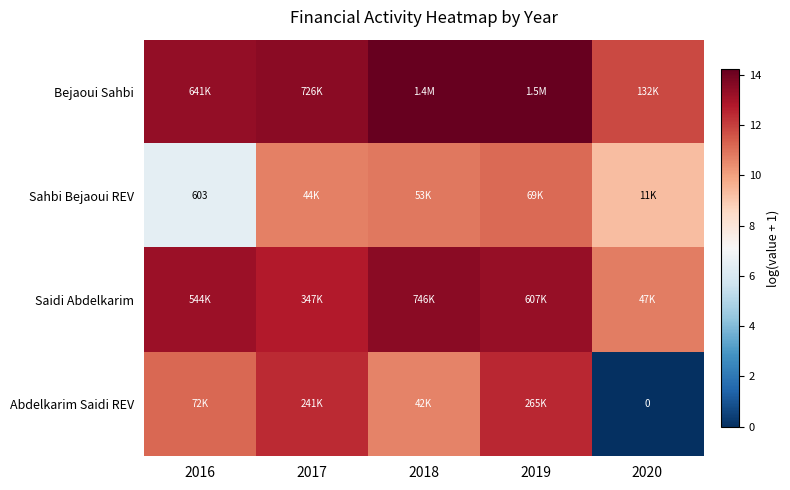

Which series has the largest total across all categories?

Bejaoui Sahbi